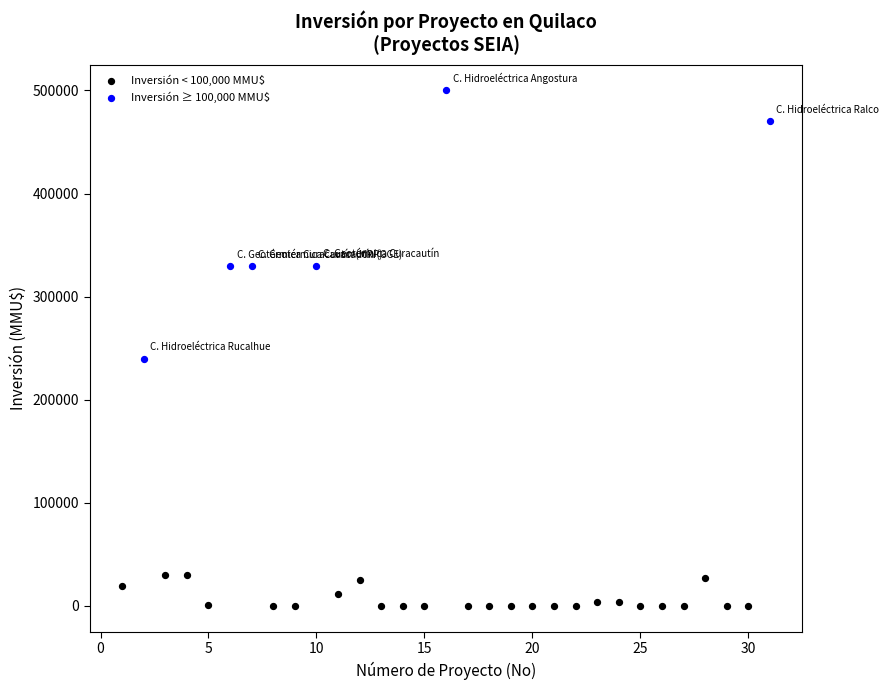

Which series reaches the minimum Y coordinate?

Inversión < 100,000 MMU$